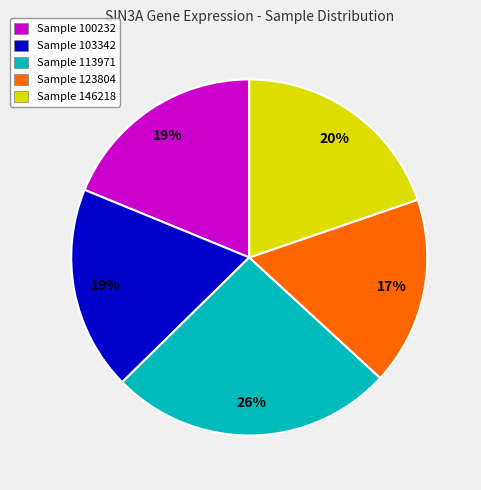

Is there a majority slice in this chart?

No